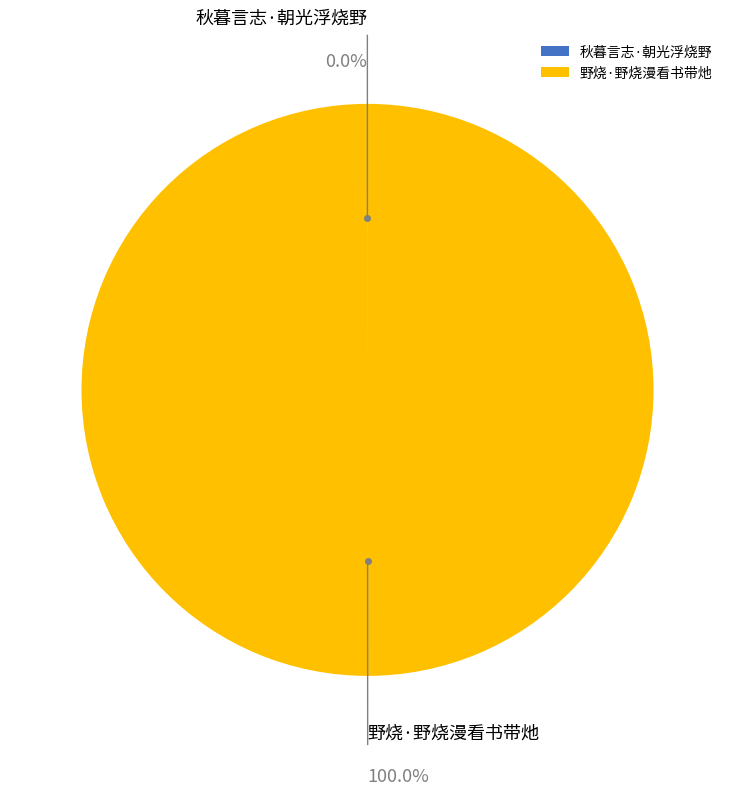

Which slice is the largest?

野烧·野烧漫看书带灺